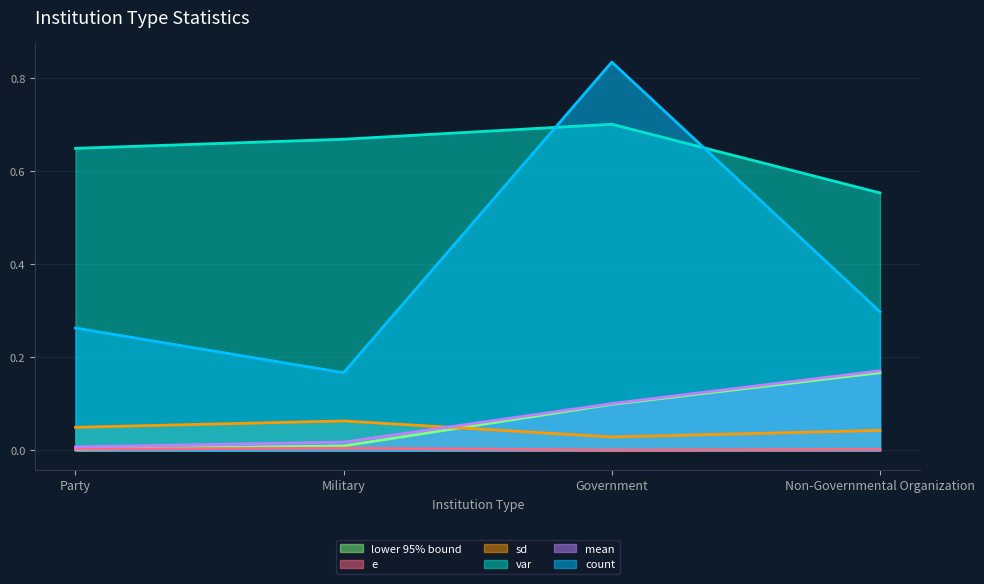

Which series has the largest total across all categories?

var